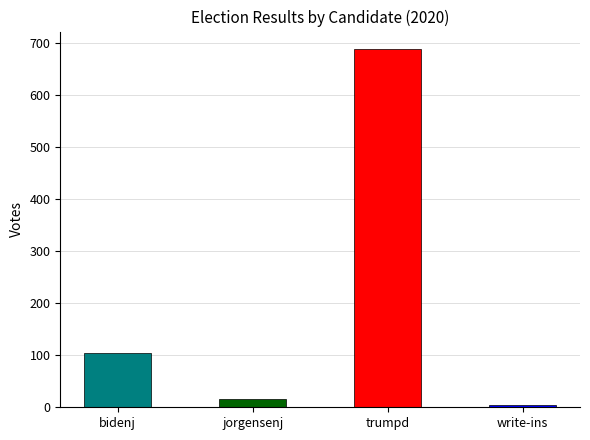

Between write-ins and jorgensenj, which is larger?

jorgensenj